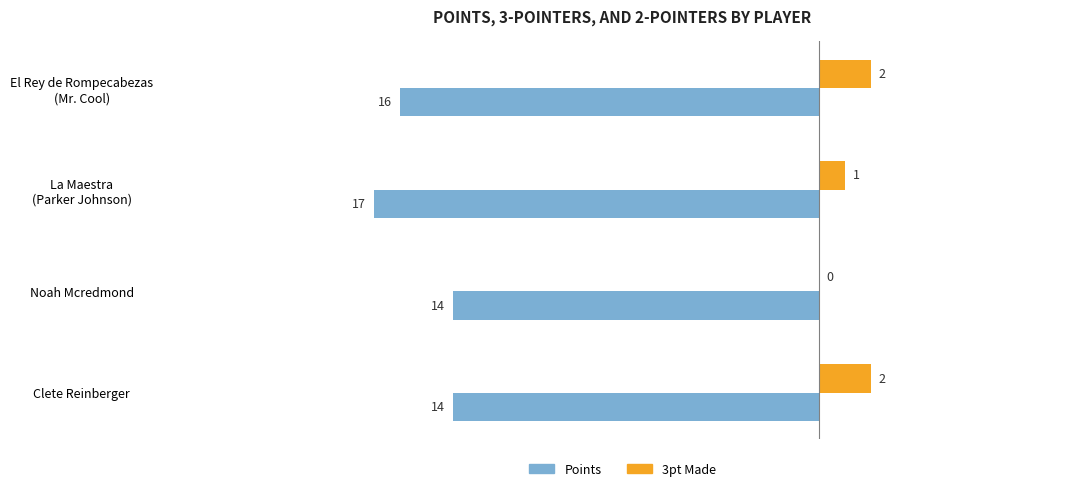

At which label is 3pt Made closest to 1?

La Maestra
(Parker Johnson)